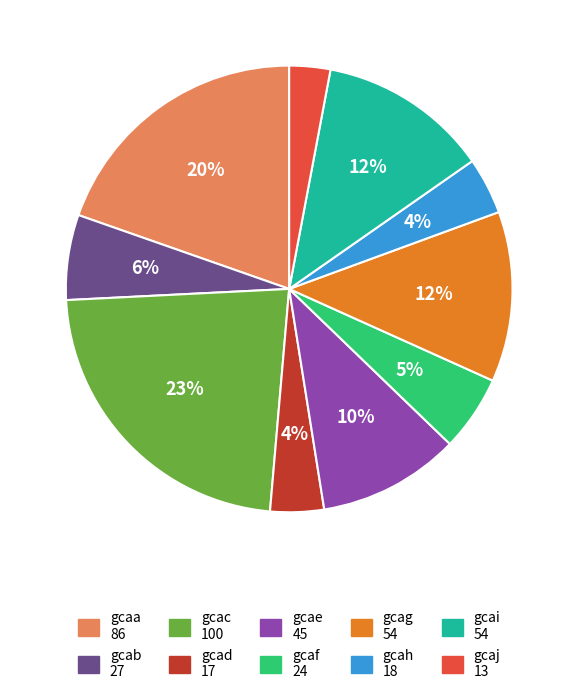

To the nearest percent, what percentage of the pie is gcah?

4%